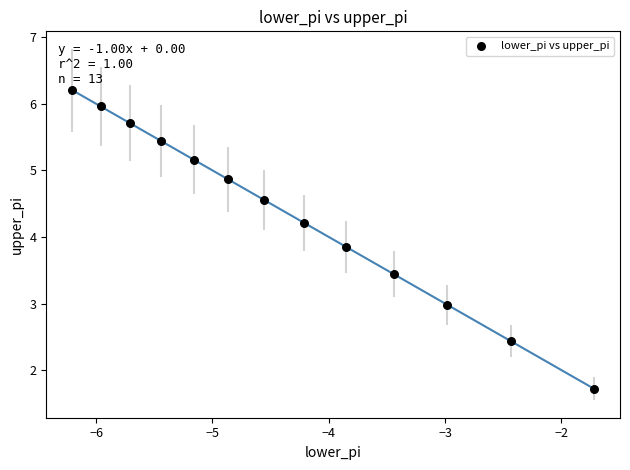

What is the range of Y values (max minus min)?

4.5